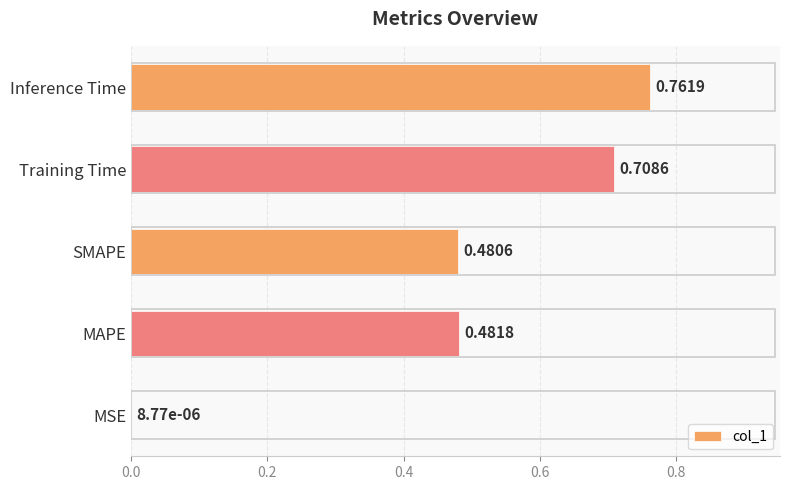

At which category does the chart reach its peak across all series?

Inference Time